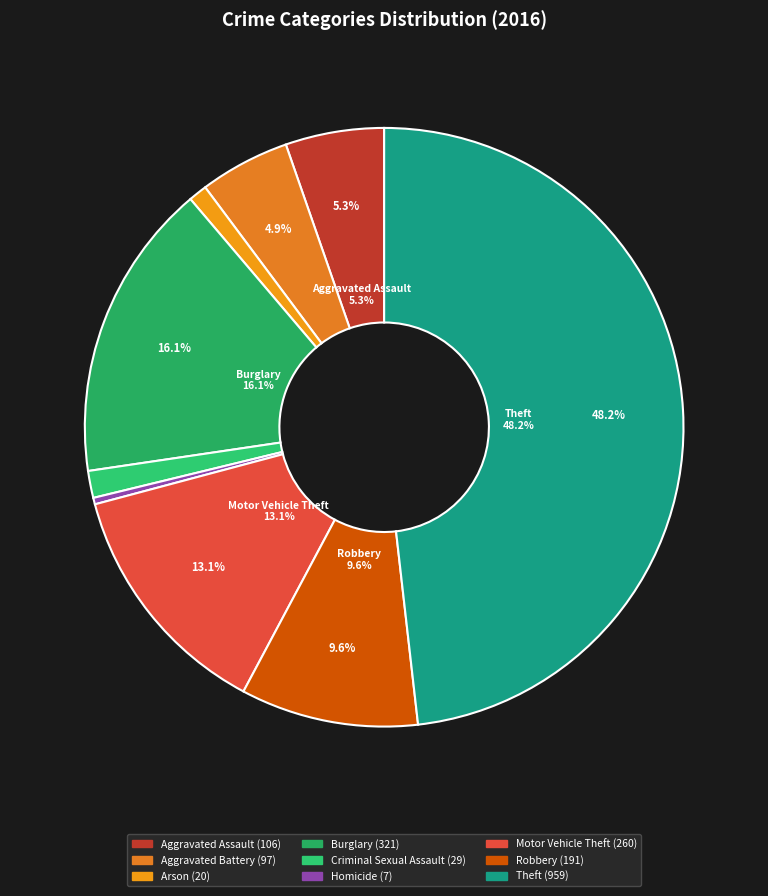

To the nearest percent, what is the difference between the largest and smallest slice percentages?

48%